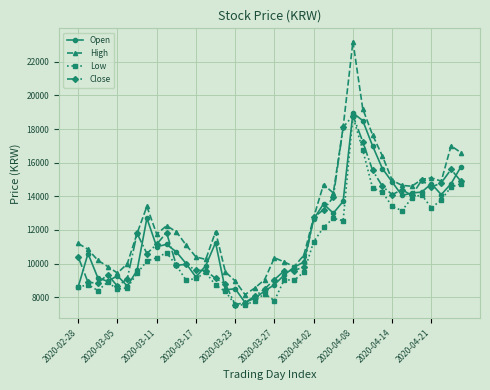

Which series has the largest total across all categories?

High